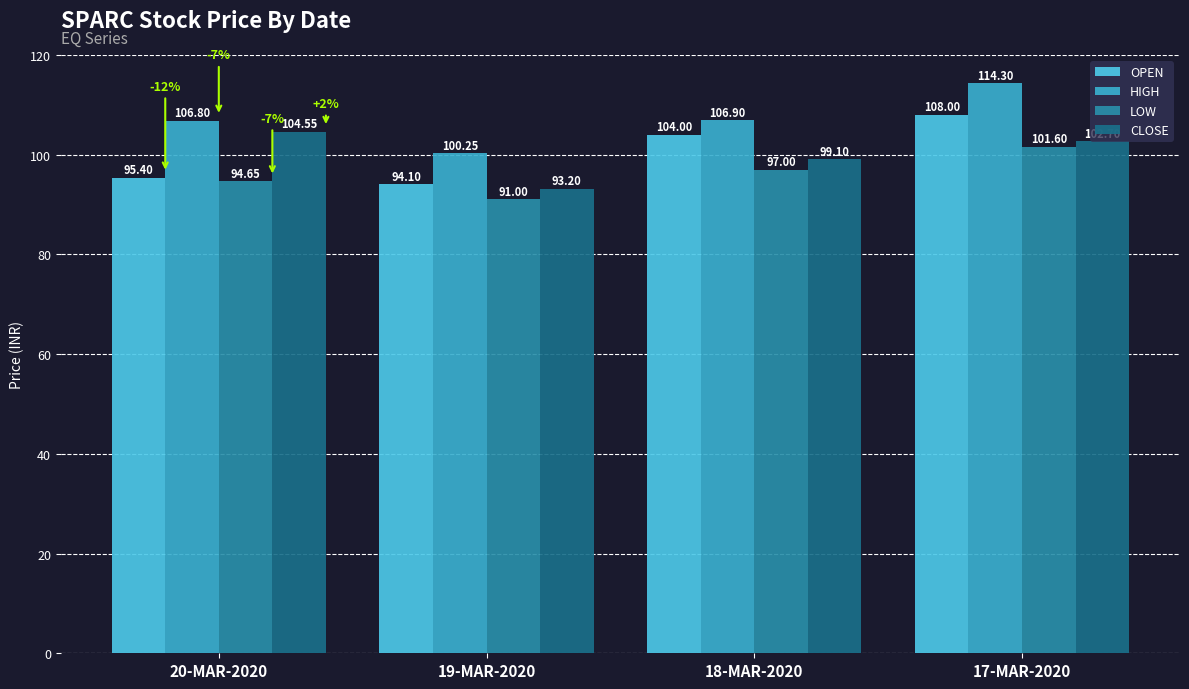

Between 18-MAR-2020 and 17-MAR-2020, which series saw the biggest shift?

HIGH